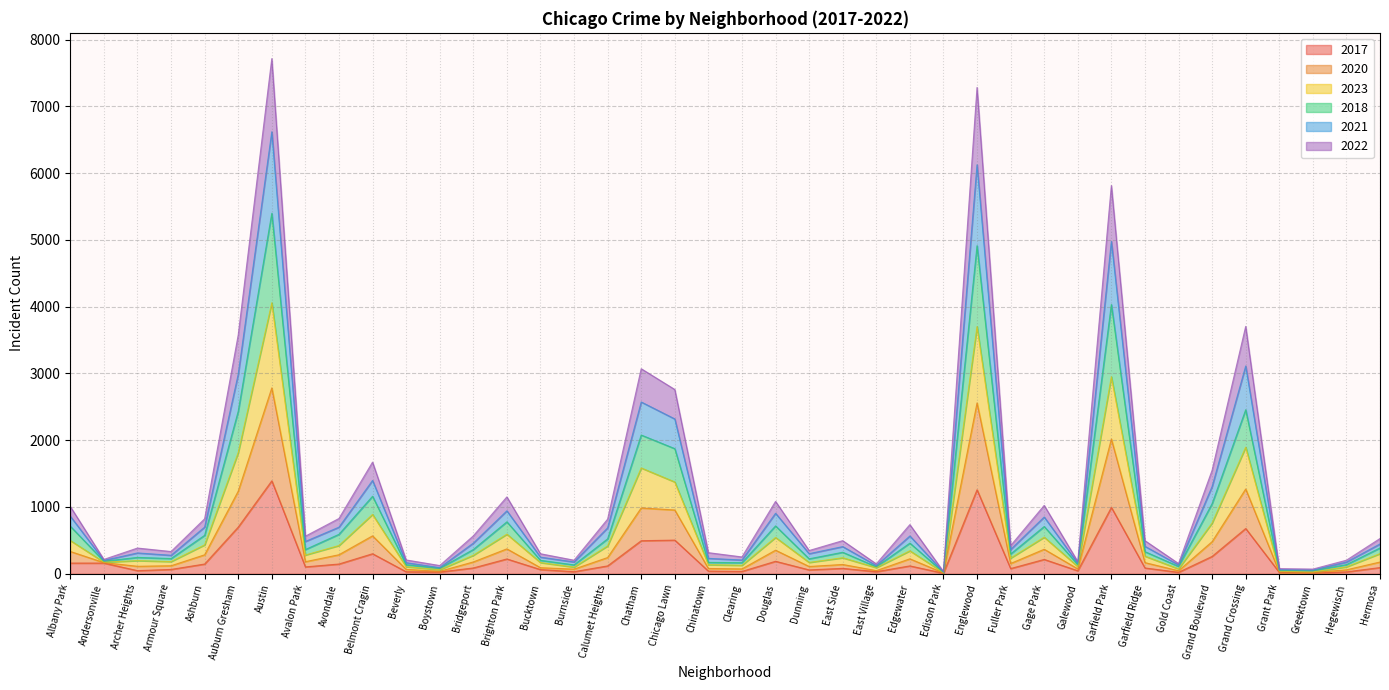

Is the value of 2018 at Grand Crossing greater than the value of 2022 at Burnside?

Yes